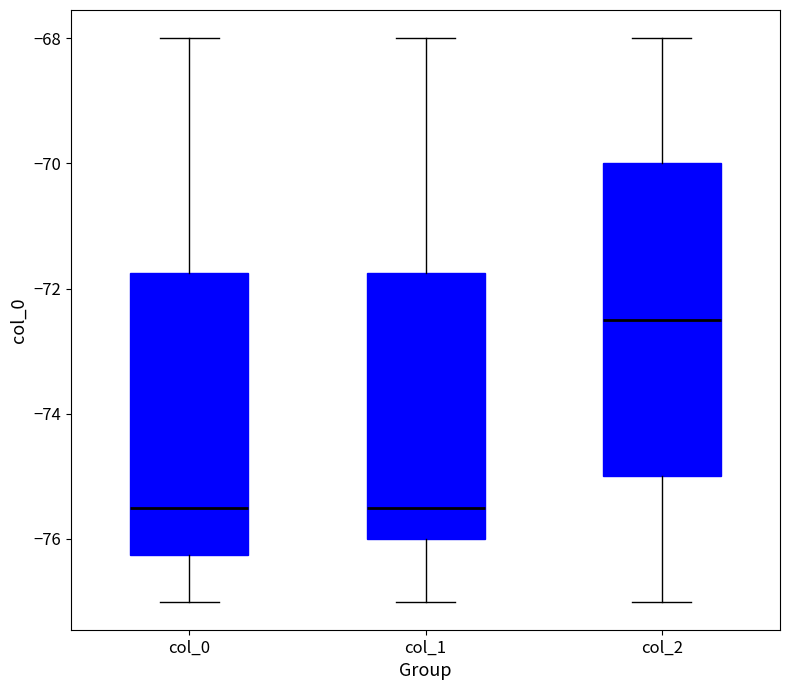

Reading left to right, transcribe this box plot: for each box, give where its median line is, the range the box spans, and where its two whiskers end, as read against the y-axis. The values are not printed on the chart, so give them approximately, as read against the axis.

col_0: median -75.4, box -76.2 to -71.8, whiskers -77.0 to -68.0
col_1: median -75.4, box -76.0 to -71.8, whiskers -77.0 to -68.0
col_2: median -72.4, box -75.0 to -70.0, whiskers -77.0 to -68.0